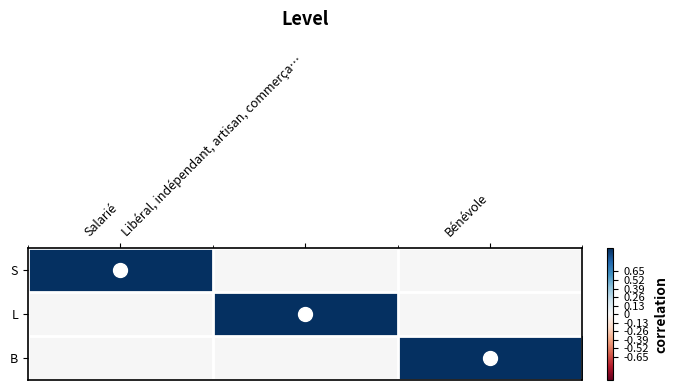

What is the difference between the highest and lowest values at Libéral, indépendant, artisan, commerça…?

1